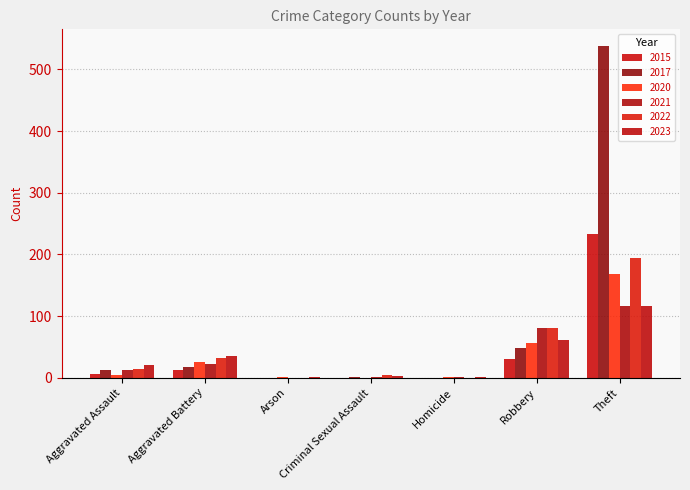

Which series has the largest range (max minus min)?

2017